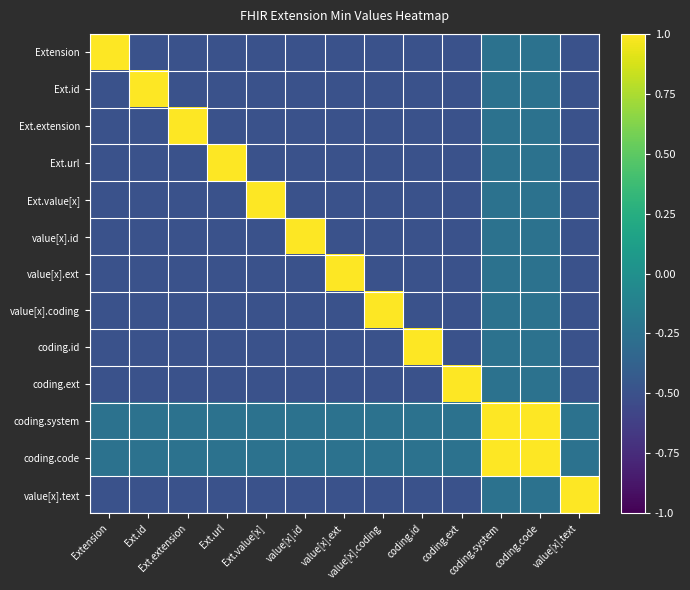

Reading left to right, what are all the values shown in this chart?

Extension: Extension=1.0	Ext.id=-0.5	Ext.extension=-0.5	Ext.url=-0.5	Ext.value[x]=-0.5	value[x].id=-0.5	value[x].ext=-0.5	value[x].coding=-0.5	coding.id=-0.5	coding.ext=-0.5	coding.system=-0.2	coding.code=-0.2	value[x].text=-0.5
Ext.id: Extension=-0.5	Ext.id=1.0	Ext.extension=-0.5	Ext.url=-0.5	Ext.value[x]=-0.5	value[x].id=-0.5	value[x].ext=-0.5	value[x].coding=-0.5	coding.id=-0.5	coding.ext=-0.5	coding.system=-0.2	coding.code=-0.2	value[x].text=-0.5
Ext.extension: Extension=-0.5	Ext.id=-0.5	Ext.extension=1.0	Ext.url=-0.5	Ext.value[x]=-0.5	value[x].id=-0.5	value[x].ext=-0.5	value[x].coding=-0.5	coding.id=-0.5	coding.ext=-0.5	coding.system=-0.2	coding.code=-0.2	value[x].text=-0.5
Ext.url: Extension=-0.5	Ext.id=-0.5	Ext.extension=-0.5	Ext.url=1.0	Ext.value[x]=-0.5	value[x].id=-0.5	value[x].ext=-0.5	value[x].coding=-0.5	coding.id=-0.5	coding.ext=-0.5	coding.system=-0.2	coding.code=-0.2	value[x].text=-0.5
Ext.value[x]: Extension=-0.5	Ext.id=-0.5	Ext.extension=-0.5	Ext.url=-0.5	Ext.value[x]=1.0	value[x].id=-0.5	value[x].ext=-0.5	value[x].coding=-0.5	coding.id=-0.5	coding.ext=-0.5	coding.system=-0.2	coding.code=-0.2	value[x].text=-0.5
value[x].id: Extension=-0.5	Ext.id=-0.5	Ext.extension=-0.5	Ext.url=-0.5	Ext.value[x]=-0.5	value[x].id=1.0	value[x].ext=-0.5	value[x].coding=-0.5	coding.id=-0.5	coding.ext=-0.5	coding.system=-0.2	coding.code=-0.2	value[x].text=-0.5
value[x].ext: Extension=-0.5	Ext.id=-0.5	Ext.extension=-0.5	Ext.url=-0.5	Ext.value[x]=-0.5	value[x].id=-0.5	value[x].ext=1.0	value[x].coding=-0.5	coding.id=-0.5	coding.ext=-0.5	coding.system=-0.2	coding.code=-0.2	value[x].text=-0.5
value[x].coding: Extension=-0.5	Ext.id=-0.5	Ext.extension=-0.5	Ext.url=-0.5	Ext.value[x]=-0.5	value[x].id=-0.5	value[x].ext=-0.5	value[x].coding=1.0	coding.id=-0.5	coding.ext=-0.5	coding.system=-0.2	coding.code=-0.2	value[x].text=-0.5
coding.id: Extension=-0.5	Ext.id=-0.5	Ext.extension=-0.5	Ext.url=-0.5	Ext.value[x]=-0.5	value[x].id=-0.5	value[x].ext=-0.5	value[x].coding=-0.5	coding.id=1.0	coding.ext=-0.5	coding.system=-0.2	coding.code=-0.2	value[x].text=-0.5
coding.ext: Extension=-0.5	Ext.id=-0.5	Ext.extension=-0.5	Ext.url=-0.5	Ext.value[x]=-0.5	value[x].id=-0.5	value[x].ext=-0.5	value[x].coding=-0.5	coding.id=-0.5	coding.ext=1.0	coding.system=-0.2	coding.code=-0.2	value[x].text=-0.5
coding.system: Extension=-0.2	Ext.id=-0.2	Ext.extension=-0.2	Ext.url=-0.2	Ext.value[x]=-0.2	value[x].id=-0.2	value[x].ext=-0.2	value[x].coding=-0.2	coding.id=-0.2	coding.ext=-0.2	coding.system=1.0	coding.code=1.0	value[x].text=-0.2
coding.code: Extension=-0.2	Ext.id=-0.2	Ext.extension=-0.2	Ext.url=-0.2	Ext.value[x]=-0.2	value[x].id=-0.2	value[x].ext=-0.2	value[x].coding=-0.2	coding.id=-0.2	coding.ext=-0.2	coding.system=1.0	coding.code=1.0	value[x].text=-0.2
value[x].text: Extension=-0.5	Ext.id=-0.5	Ext.extension=-0.5	Ext.url=-0.5	Ext.value[x]=-0.5	value[x].id=-0.5	value[x].ext=-0.5	value[x].coding=-0.5	coding.id=-0.5	coding.ext=-0.5	coding.system=-0.2	coding.code=-0.2	value[x].text=1.0